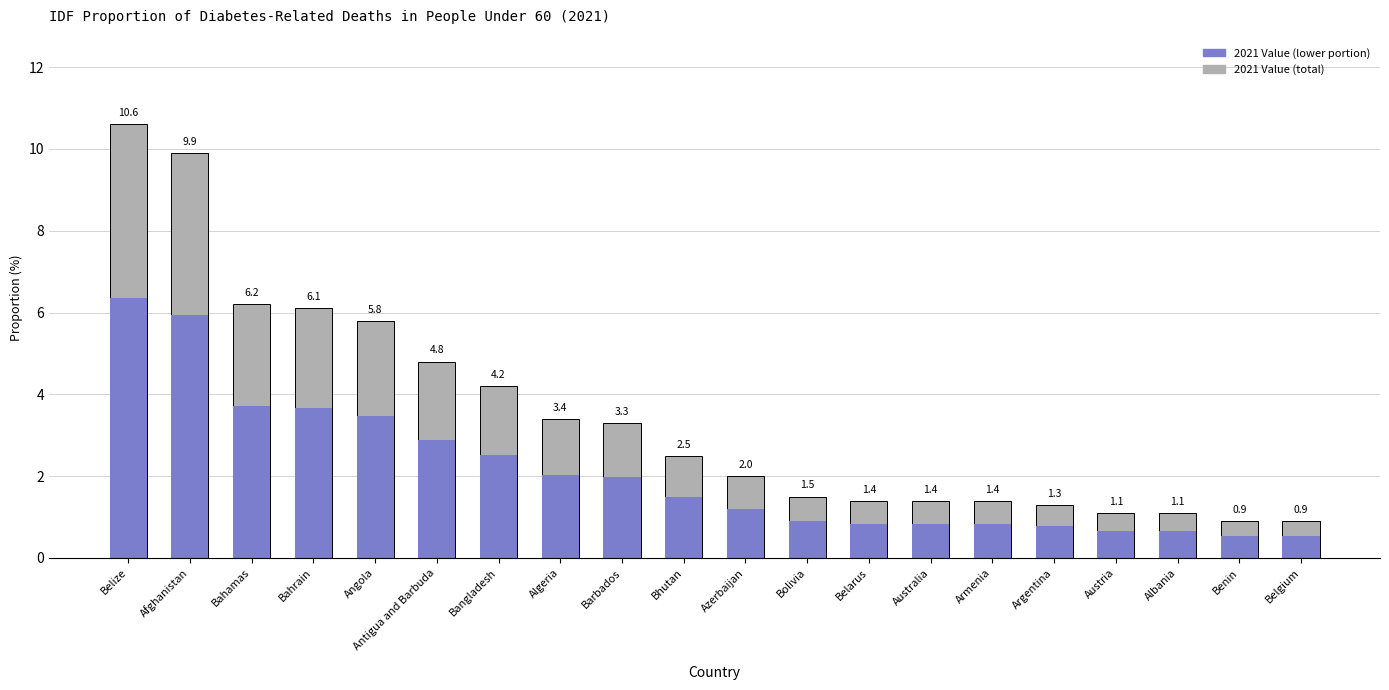

The value at Algeria is 1.3. True or false?

False